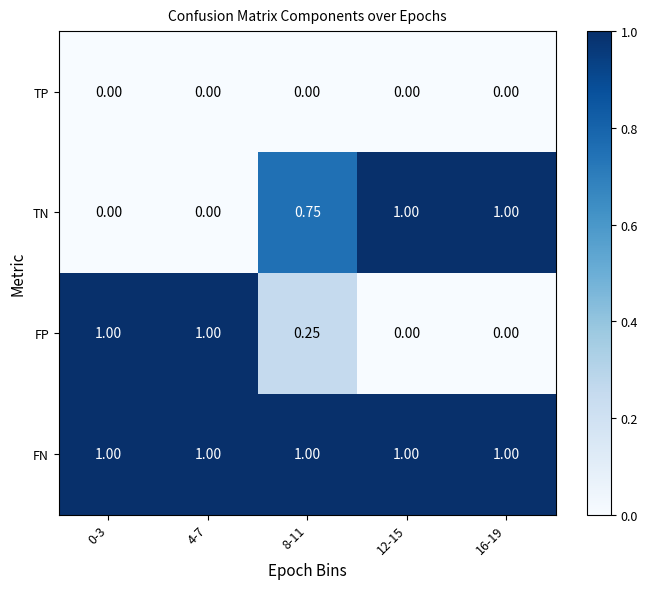

Is the value of FP at 16-19 greater than the value of FN at 16-19?

No